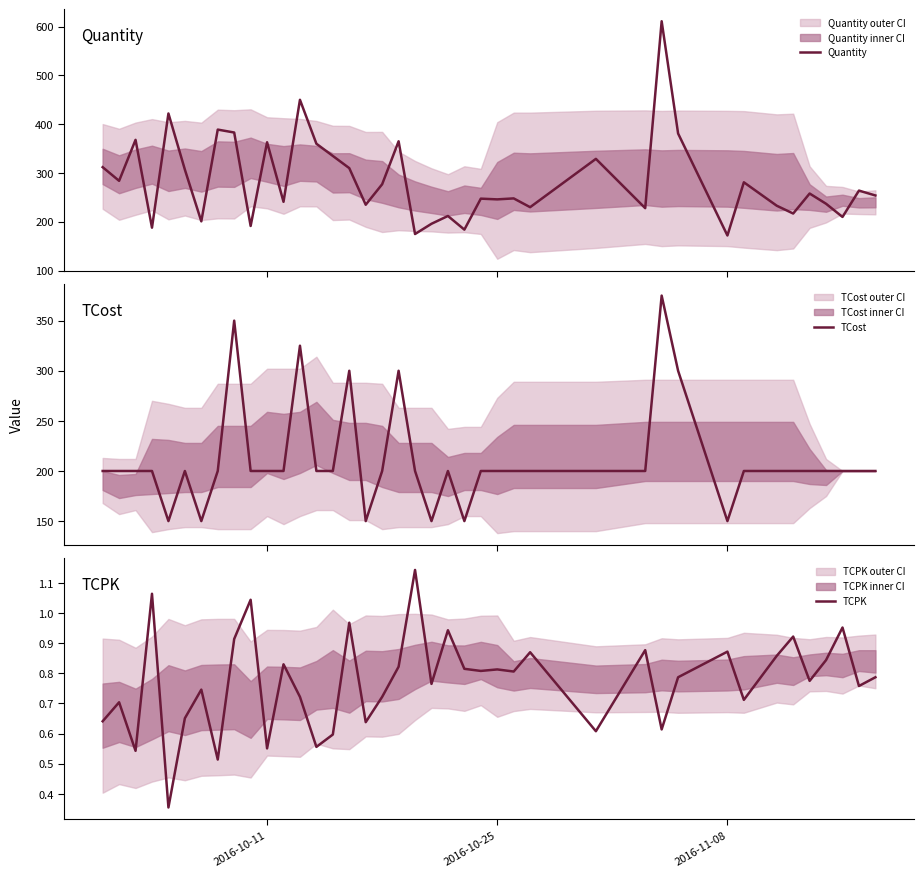

What is the average value of the TCost series?

211